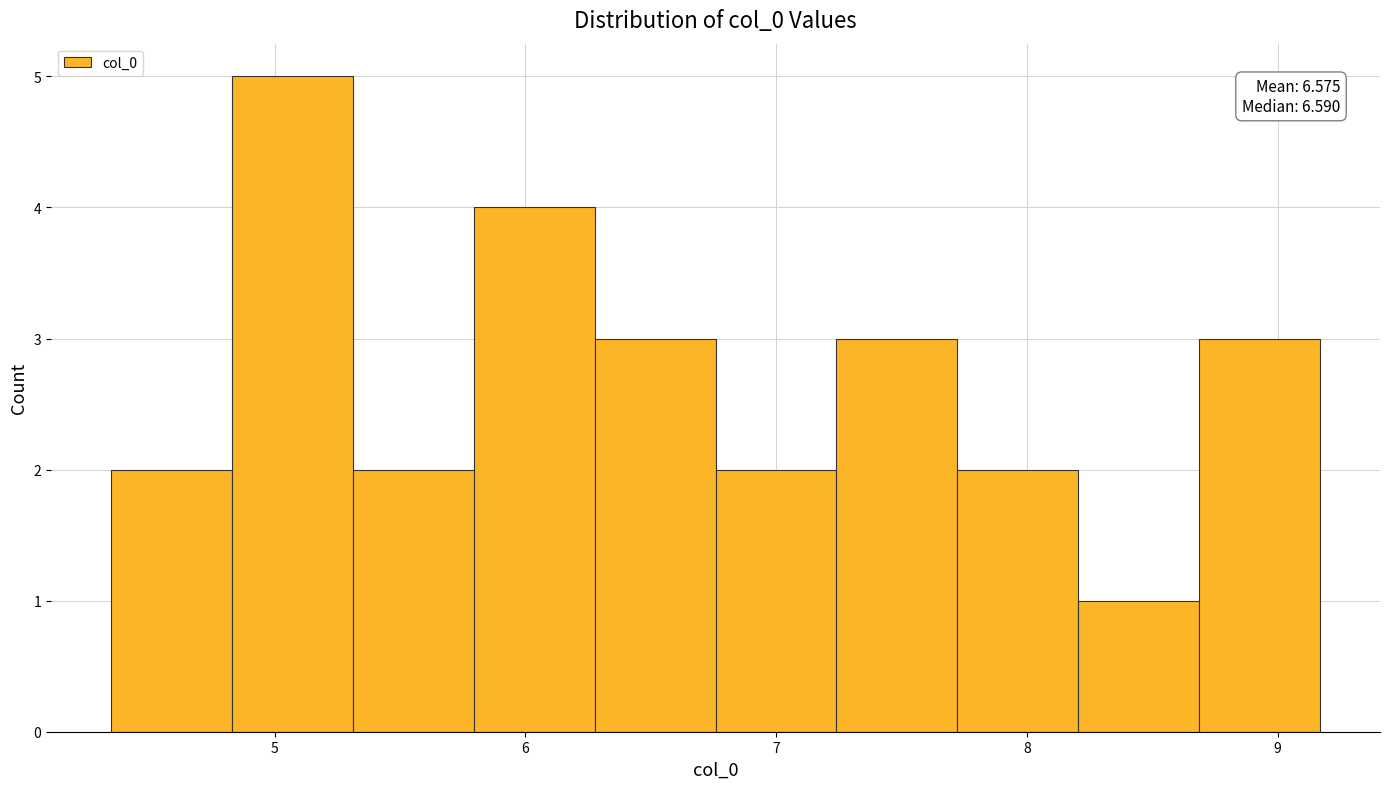

Which range on the x-axis has the tallest bar?

4.8 to 5.3